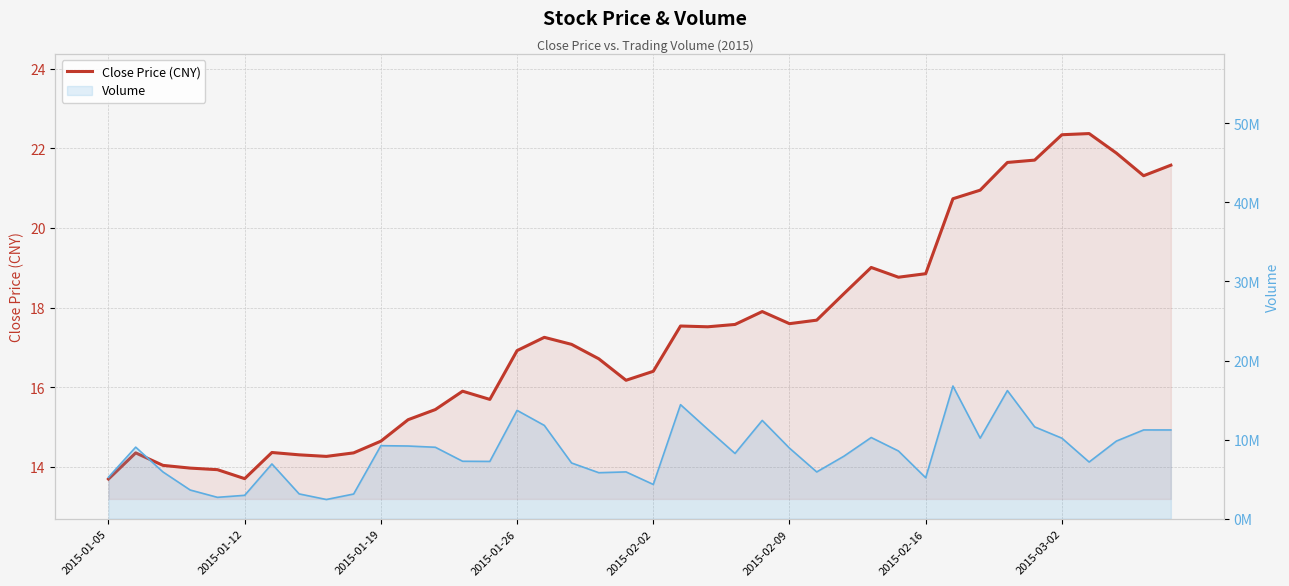

Read the value at 24.

17.9